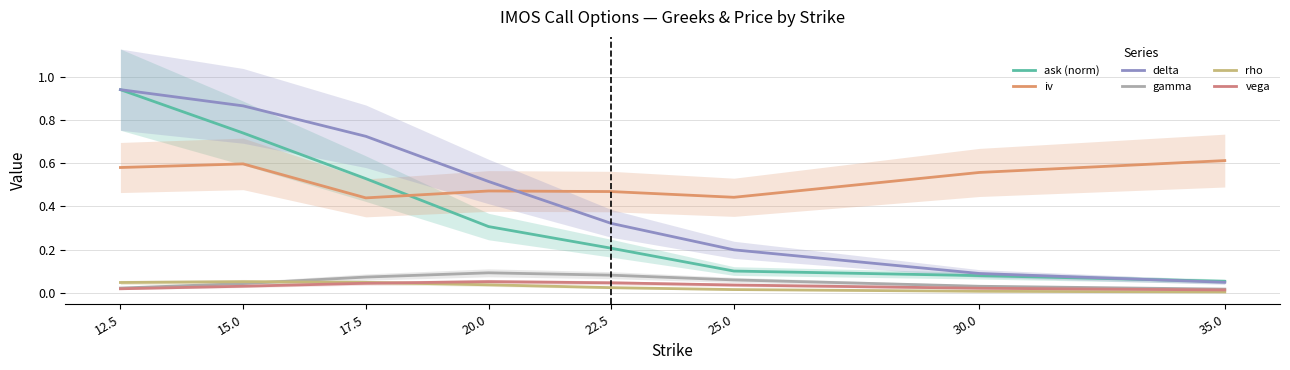

What is the difference between the iv values at 20.0 and 30.0?

0.1